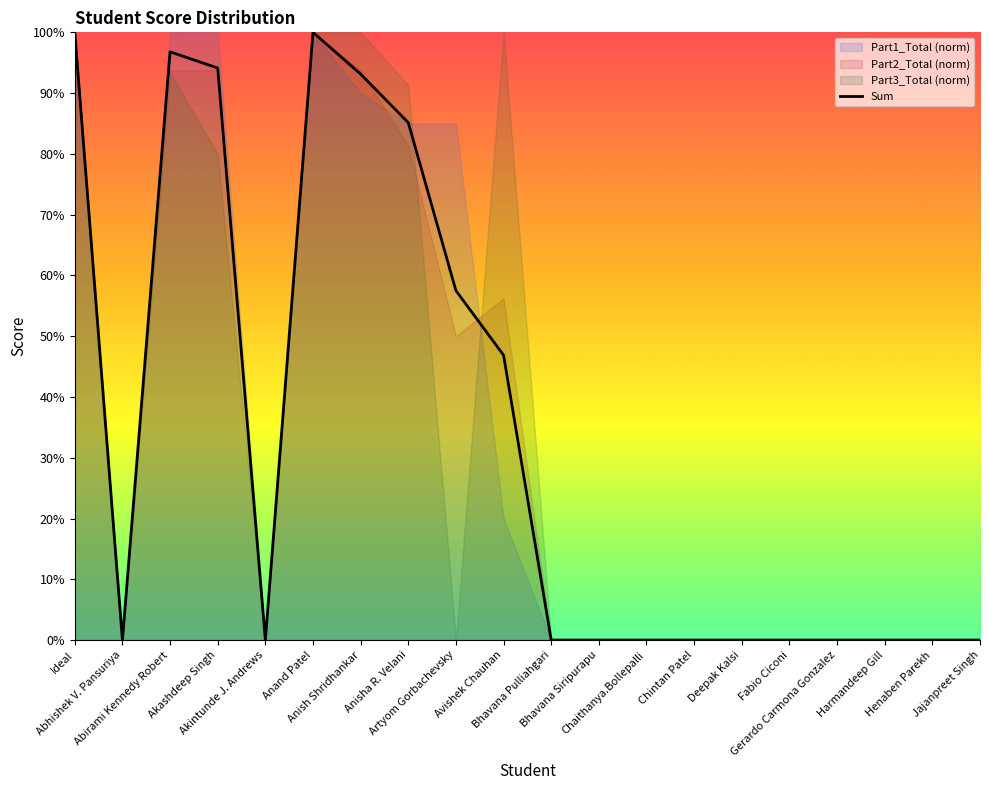

True or false: the data has more than 0 interior local peaks.

True